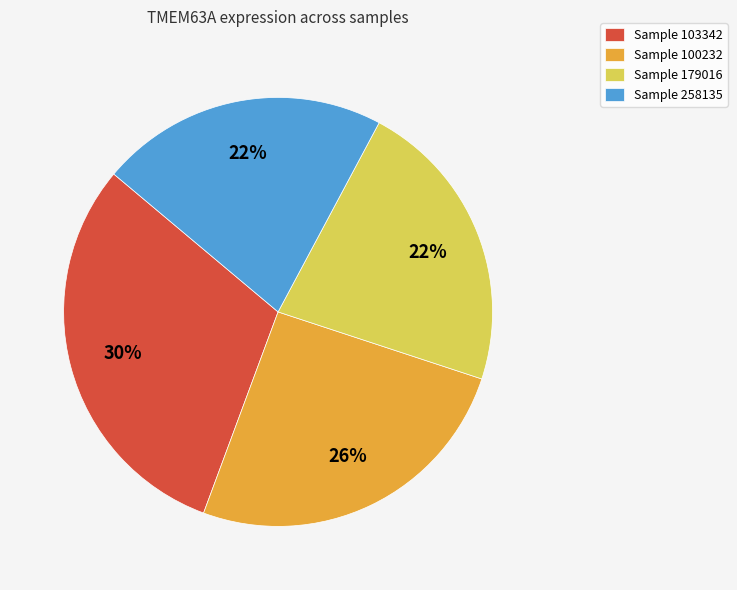

The Sample 100232 slice represents 26% of the pie. True or false?

True